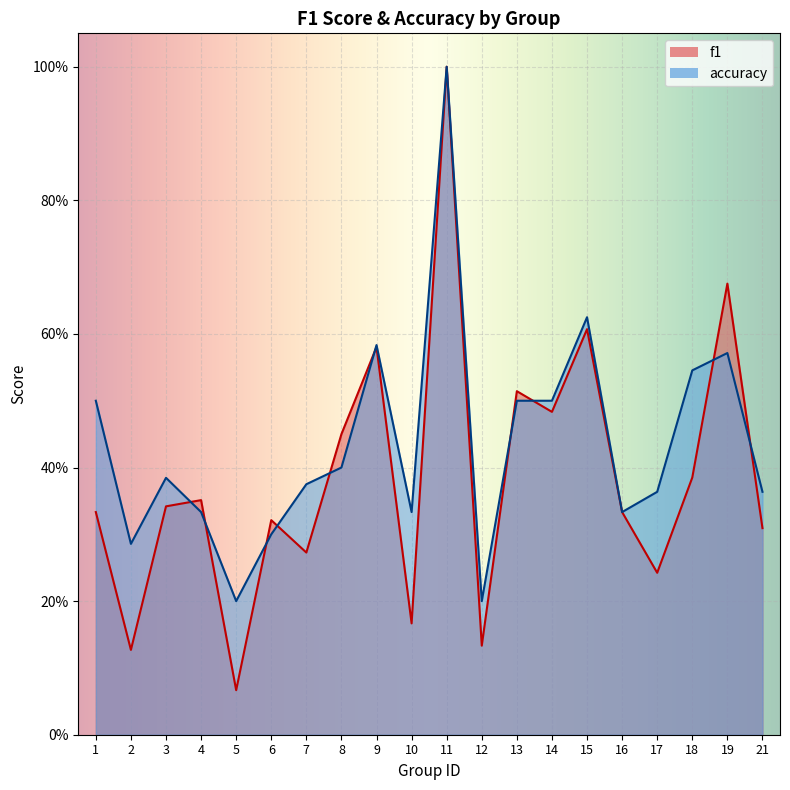

At which label is f1 closest to 0?

5